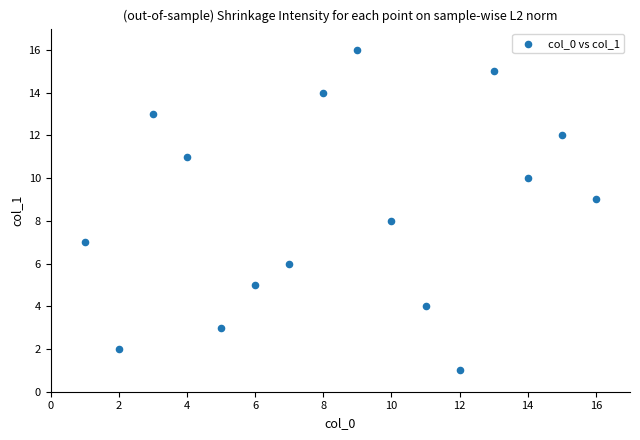

What is the range of X values (max minus min)?

15